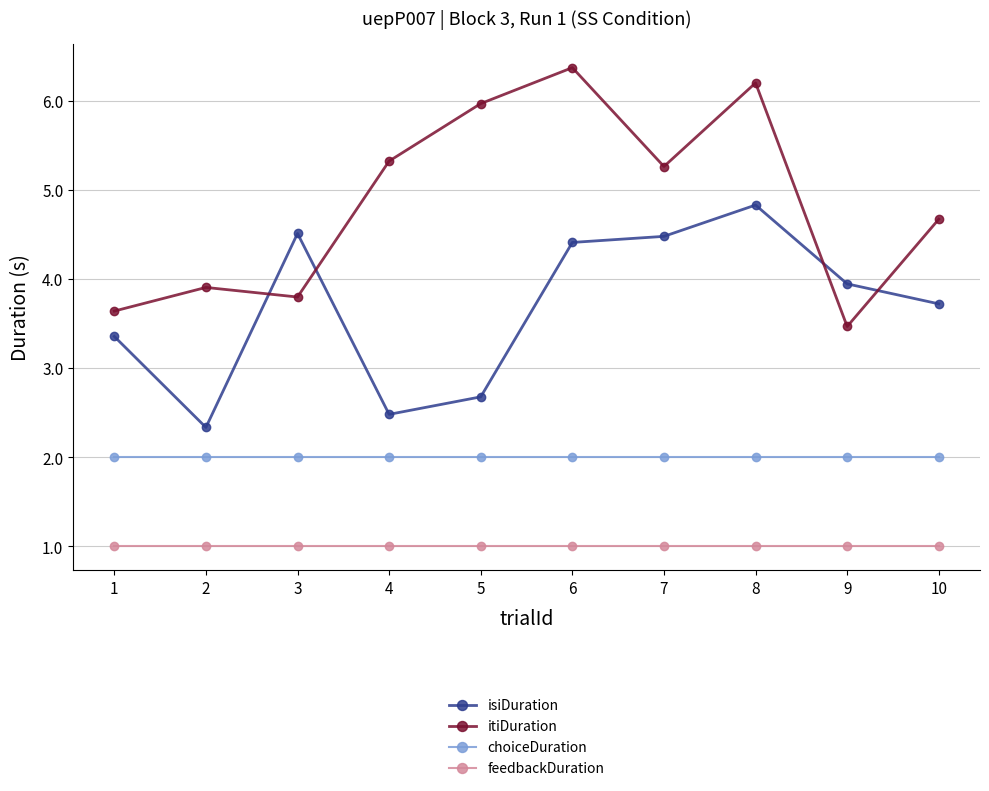

Where do itiDuration and isiDuration first cross each other?

2 and 3